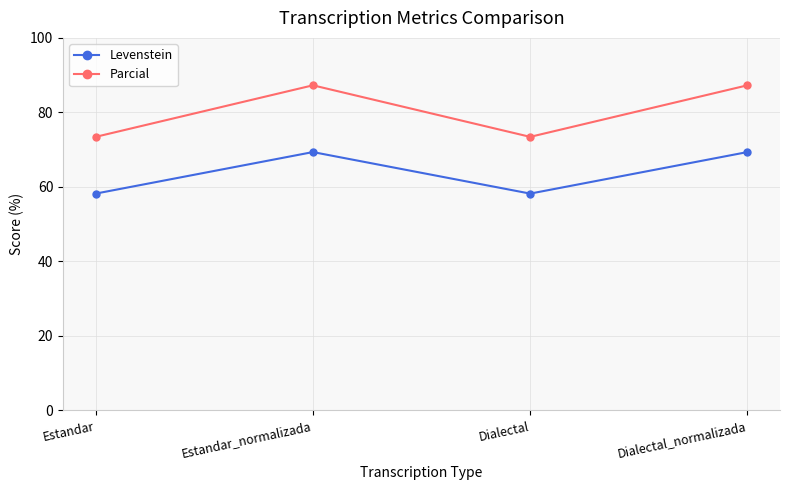

Read the Levenstein value at Estandar.

58.2